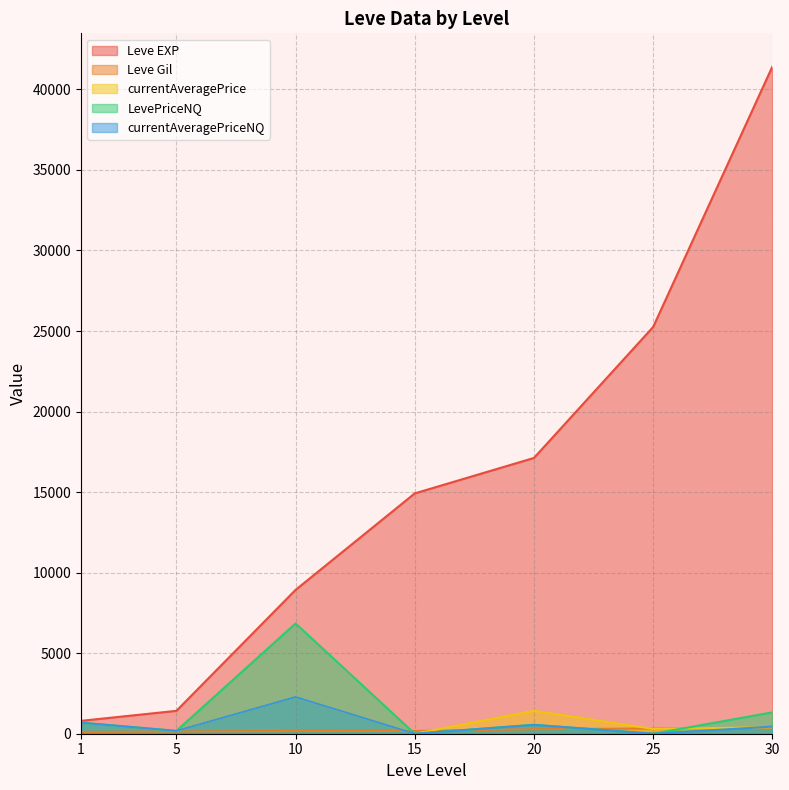

At which label does Leve Gil reach its minimum?

1